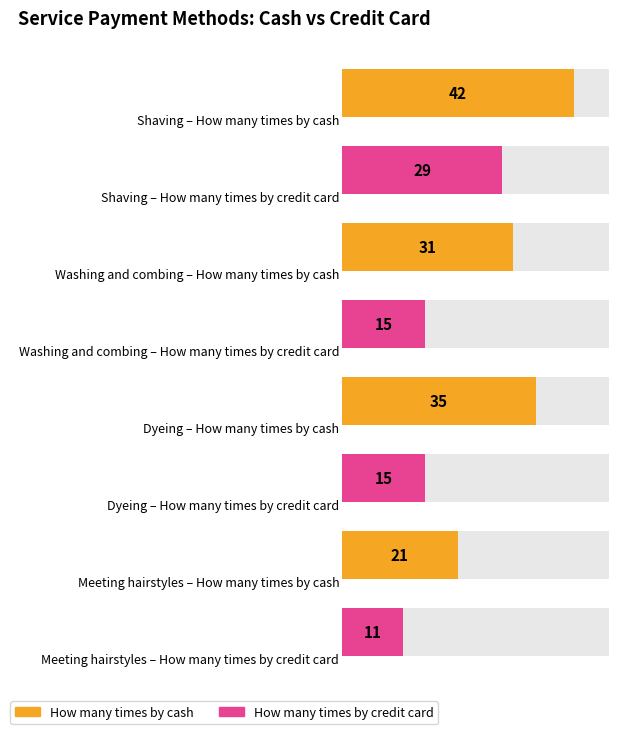

List the series in order of their peak value, lowest first.

How many times by credit card, How many times by cash